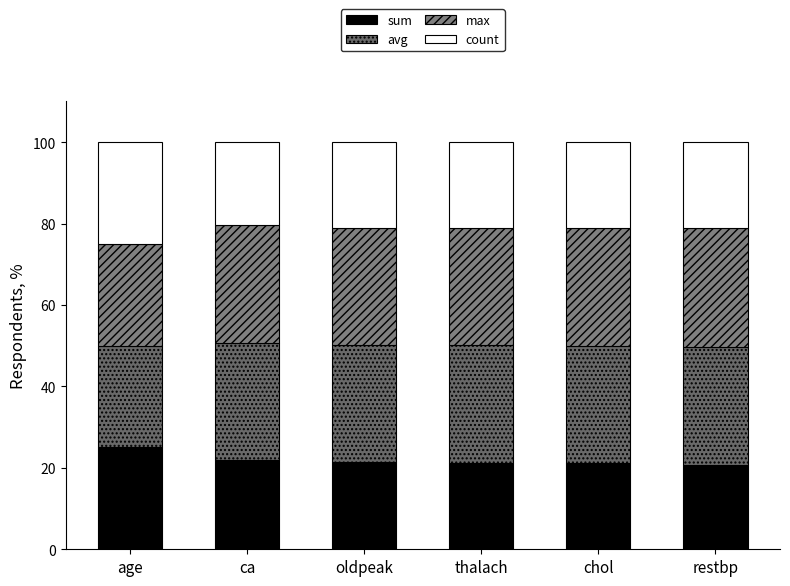

How many bars are there in total?

6